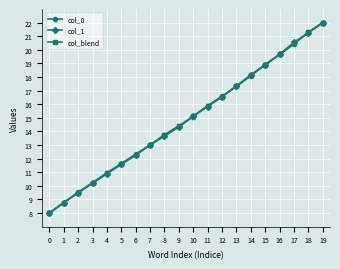

What is the total value across all series at 12?

49.7